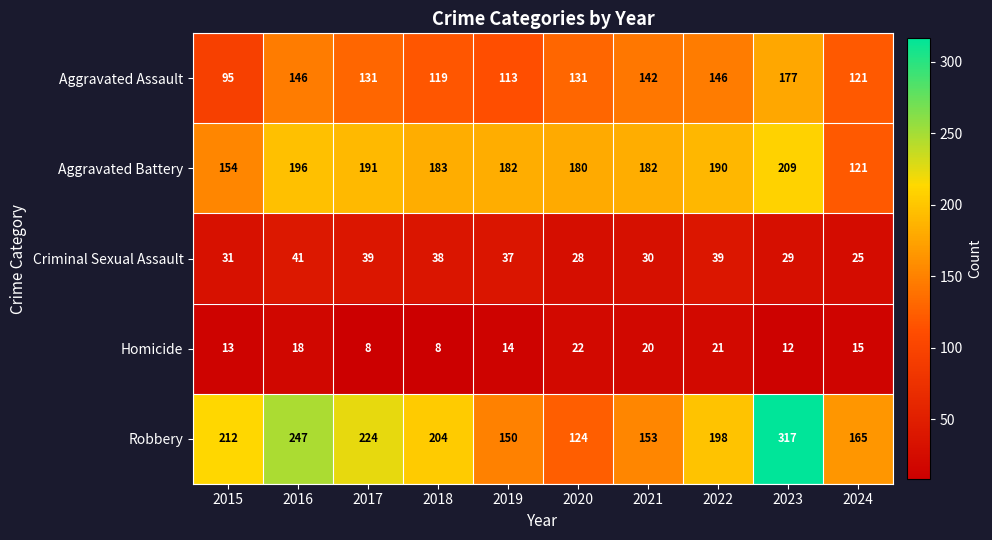

At how many categories does at least one series exceed 91?

10